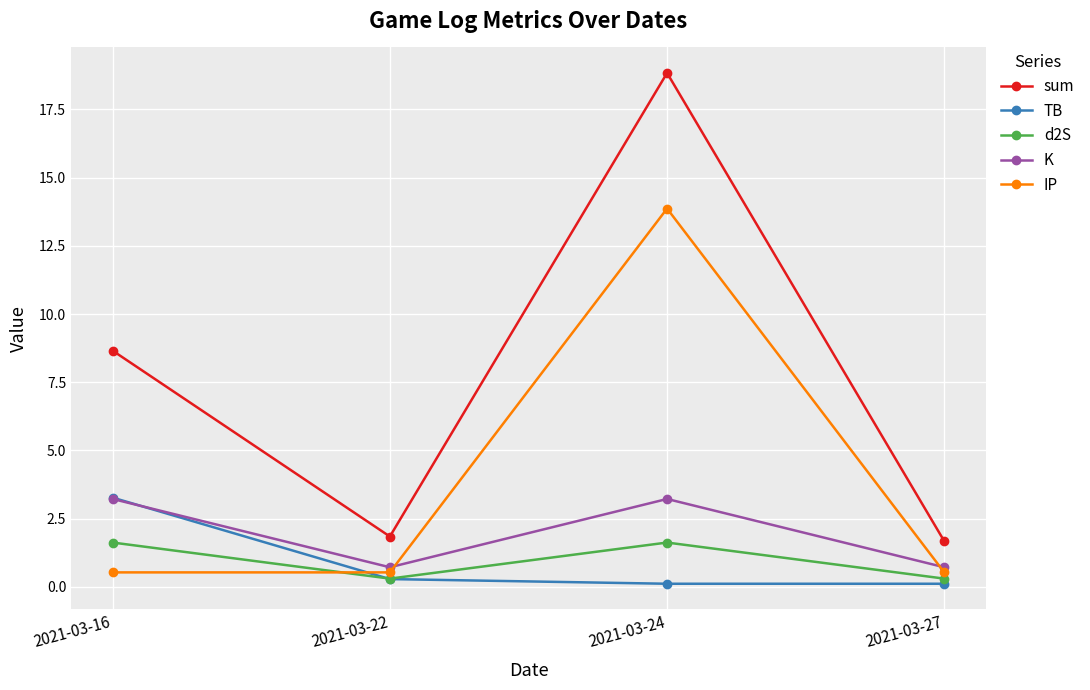

What is the maximum value shown in the chart?

18.8